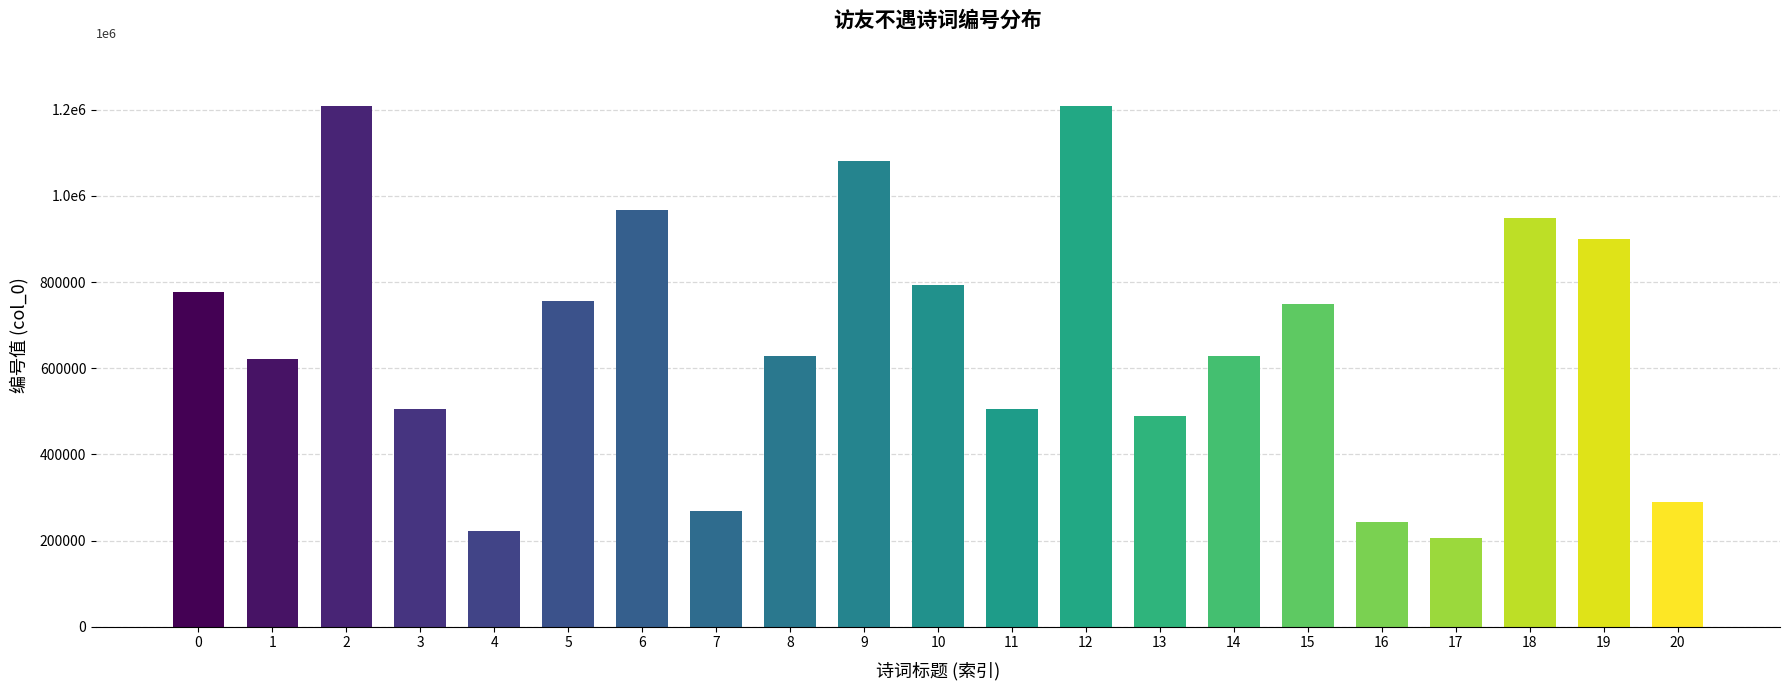

Rank the categories by value from highest to lowest.

2, 12, 9, 6, 18, 19, 10, 0, 5, 15, 8, 14, 1, 3, 11, 13, 20, 7, 16, 4, 17